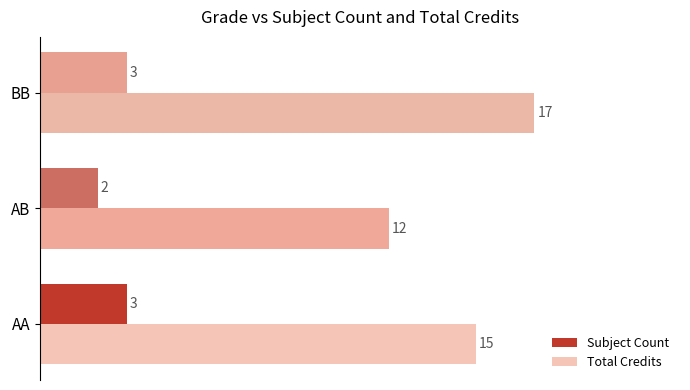

Which series has the widest spread of values?

Total Credits